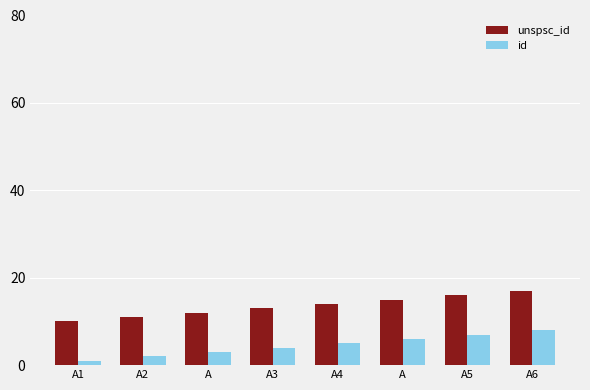

What is the maximum value shown in the chart?

17